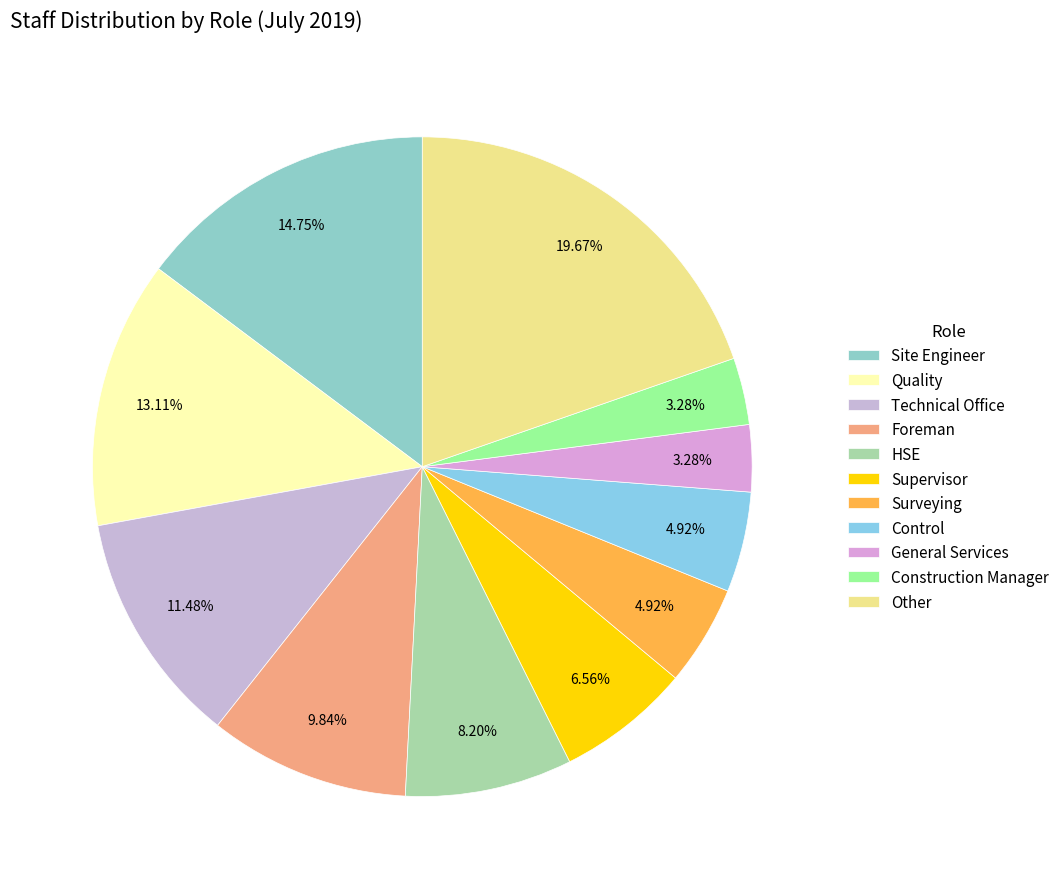

What percentage is the General Services slice, to the nearest percent?

3%